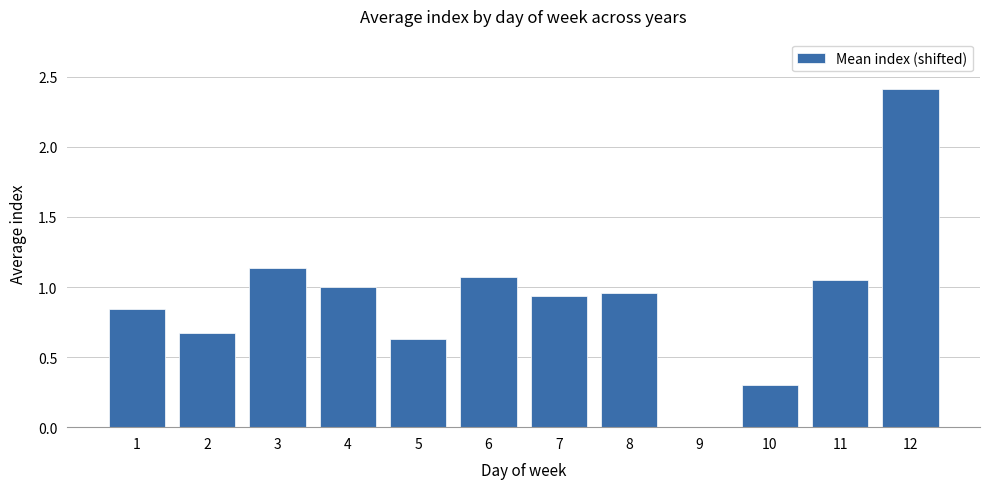

How many positive values are there?

11